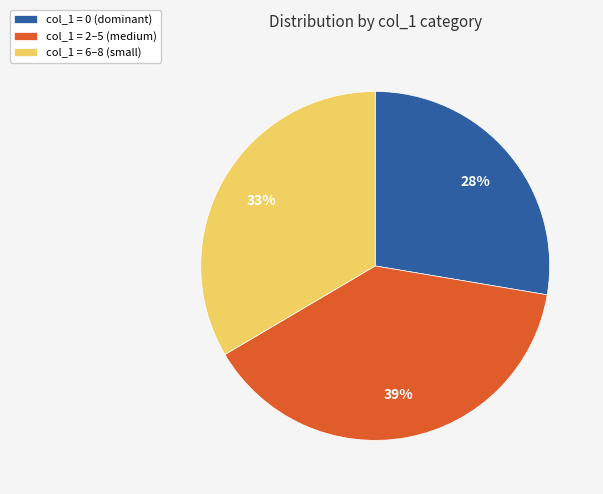

Is it true that col_1 = 0 (dominant) is 15% of the pie?

False